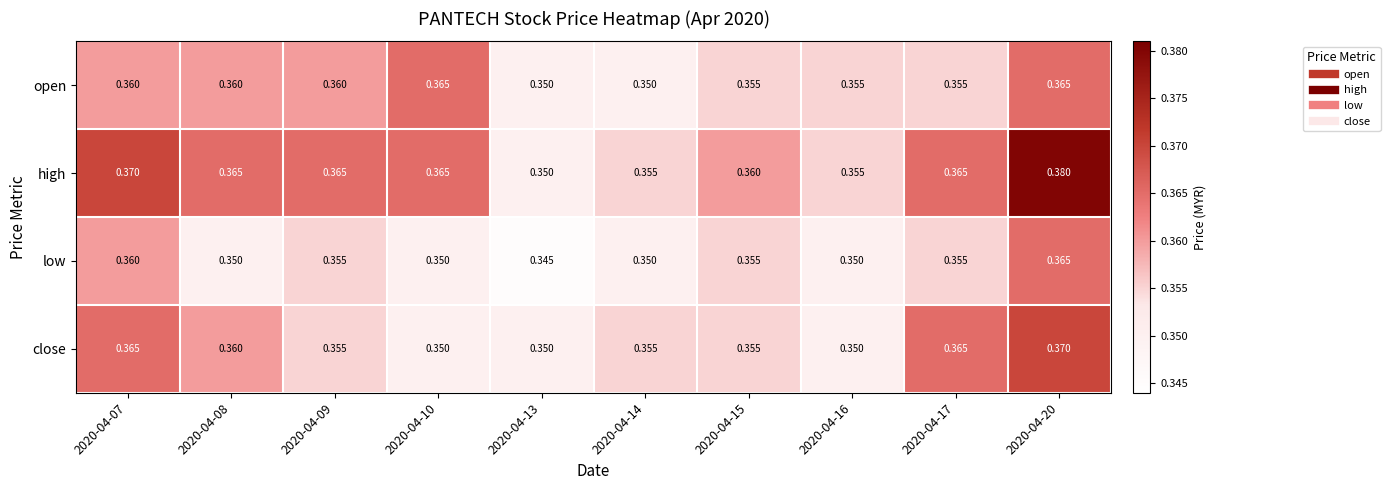

Which series has the widest spread of values?

high